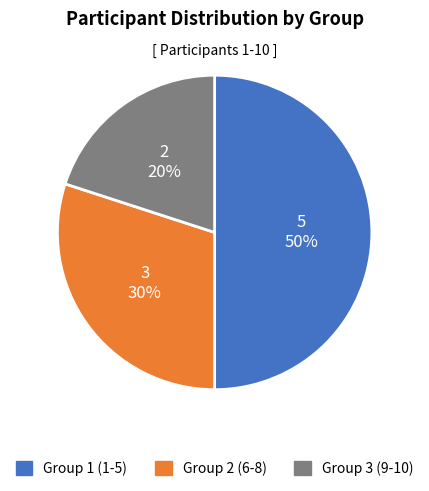

Is Group 2 (6-8) the majority of the pie?

No